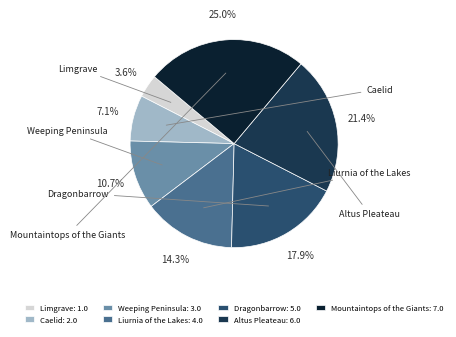

How many segments does this pie chart have?

7